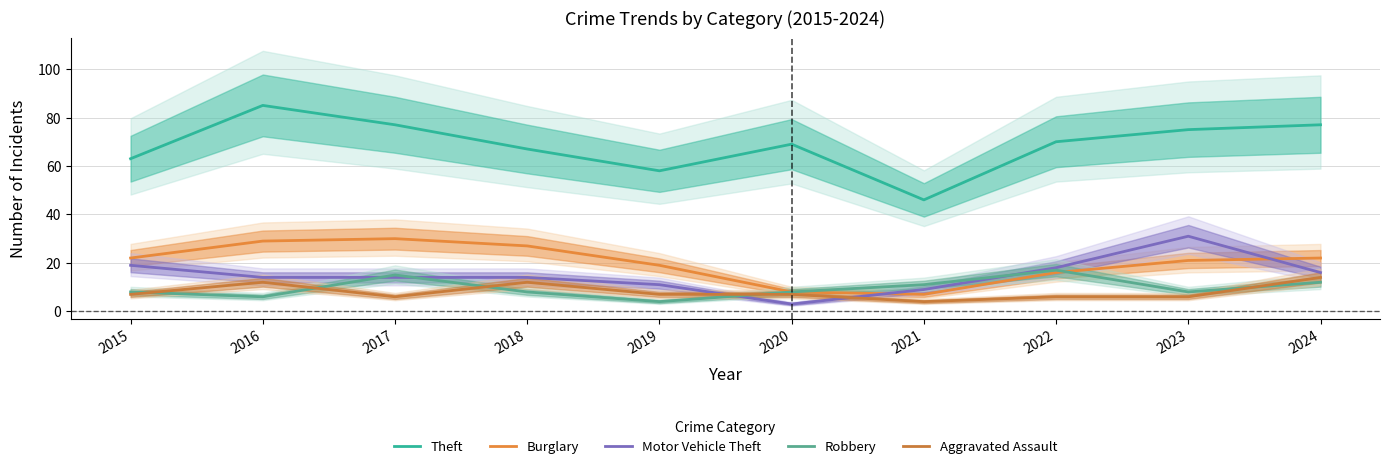

At which label does Burglary first exceed 22?

2016